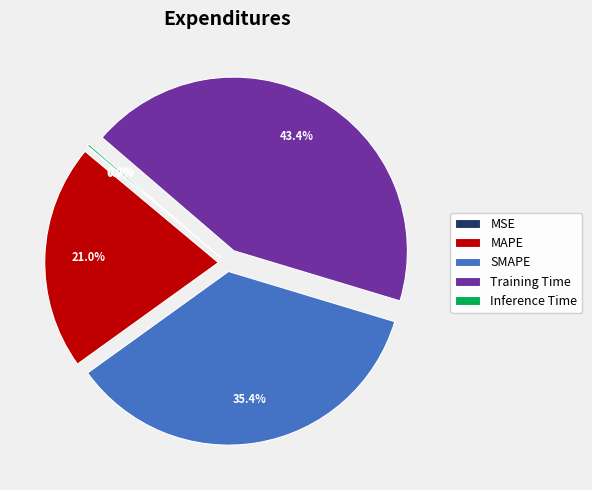

Do SMAPE and MAPE together represent more than half of the pie?

Yes